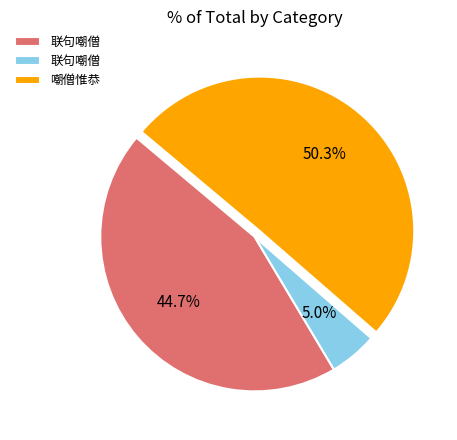

How many slices are in this pie chart?

3